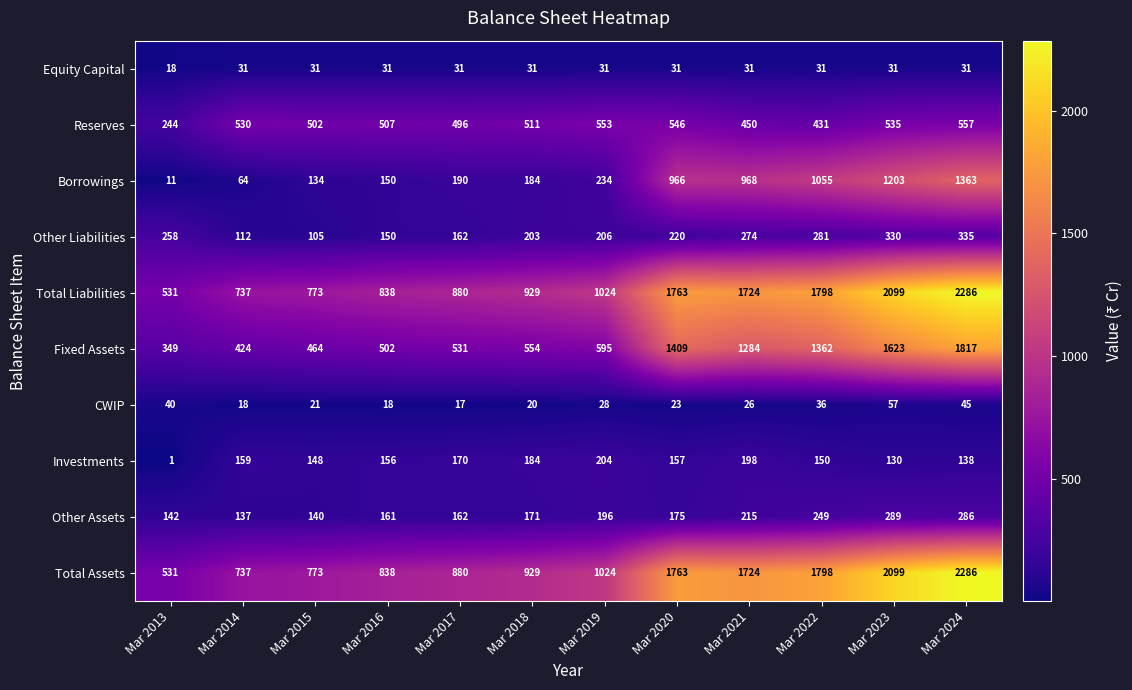

At which category is the sum across all series the highest?

Mar 2024